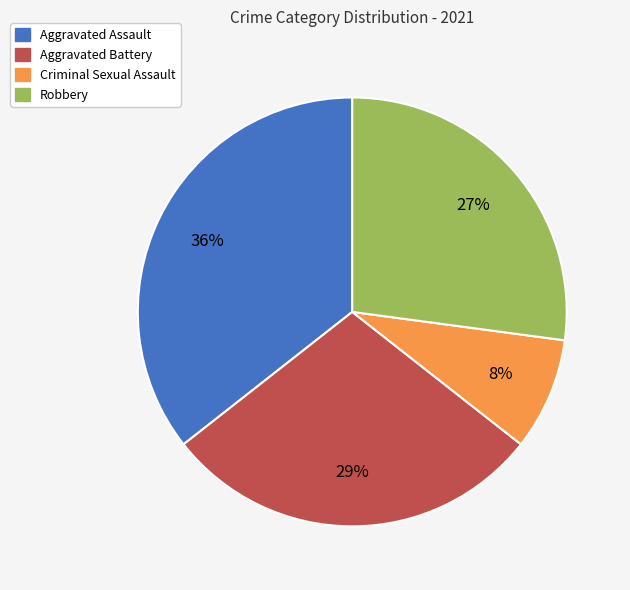

Do Aggravated Assault and Criminal Sexual Assault together represent more than half of the pie?

No